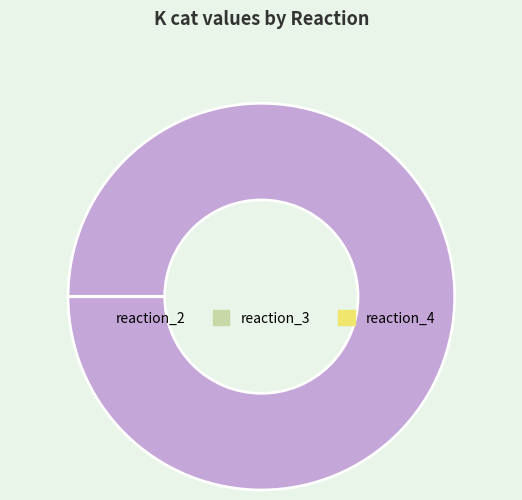

Which category has the biggest portion of the pie?

reaction_2